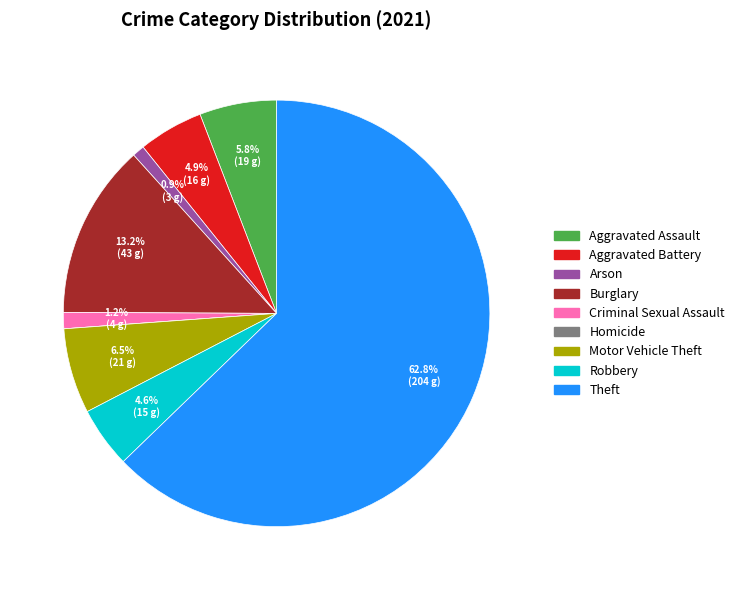

To the nearest percent, what percentage of the pie is Arson?

1%